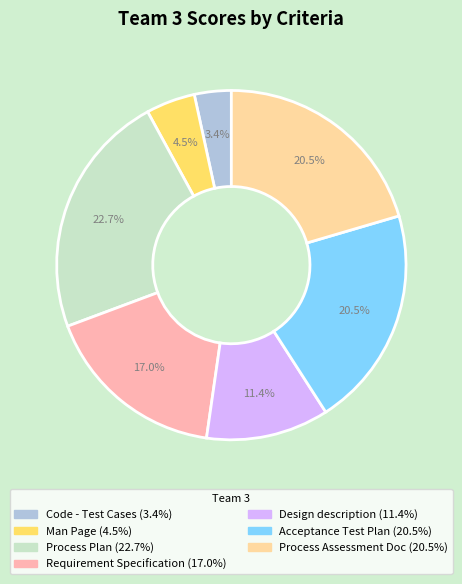

How many slices are in this pie chart?

7